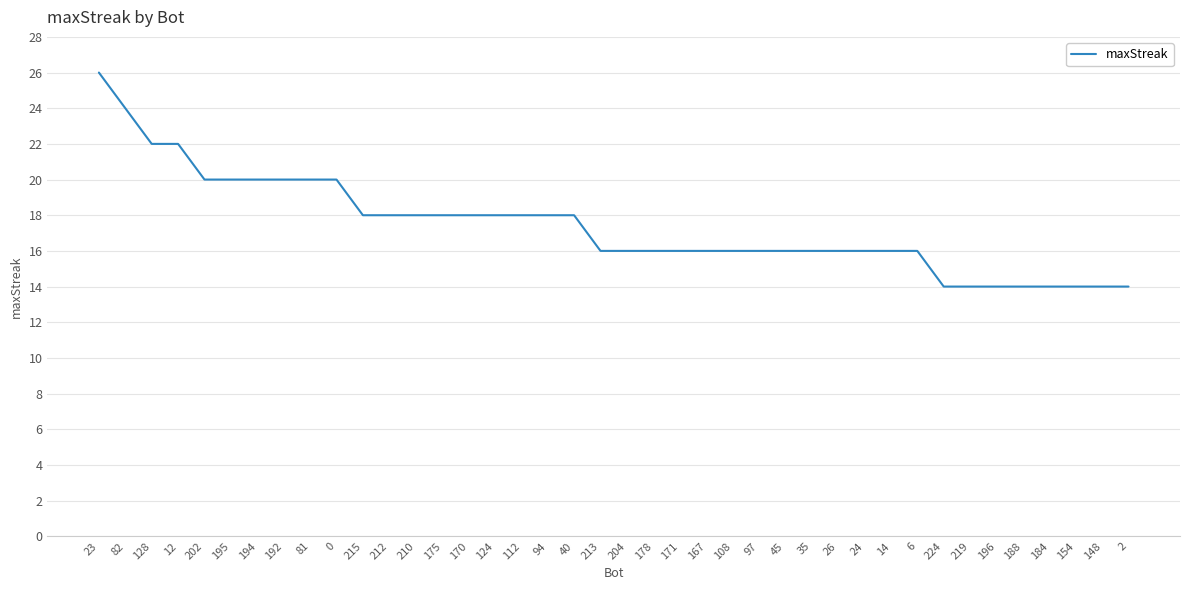

What position from the right is 45?

14